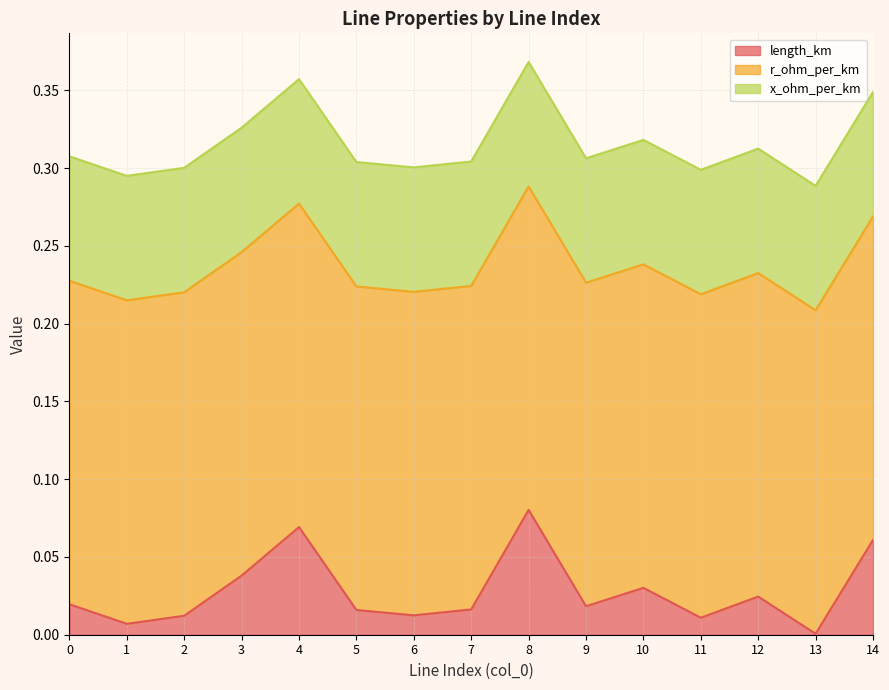

Rank the series by their average value, from lowest to highest.

length_km, x_ohm_per_km, r_ohm_per_km